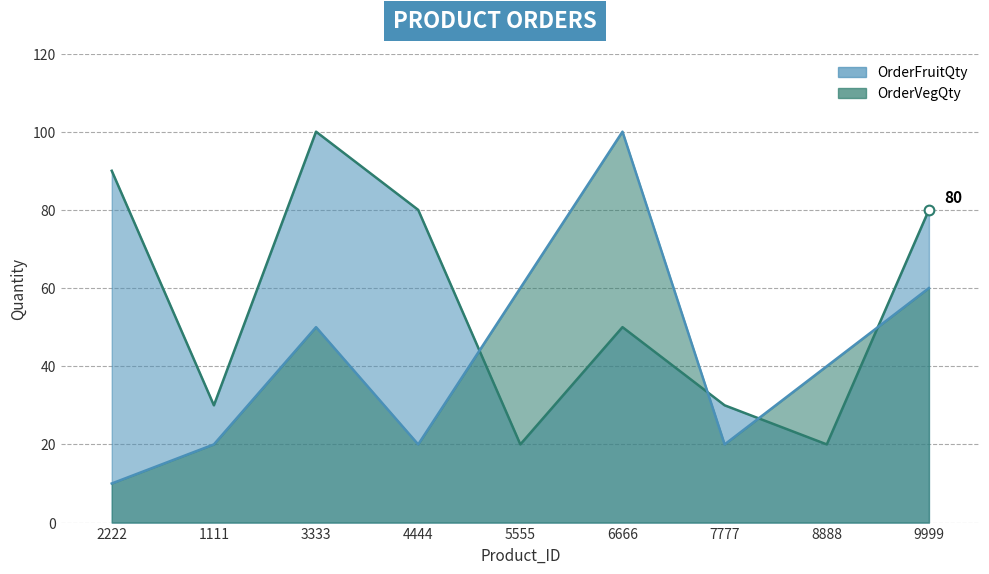

At which label is OrderVegQty closest to 55?

3333